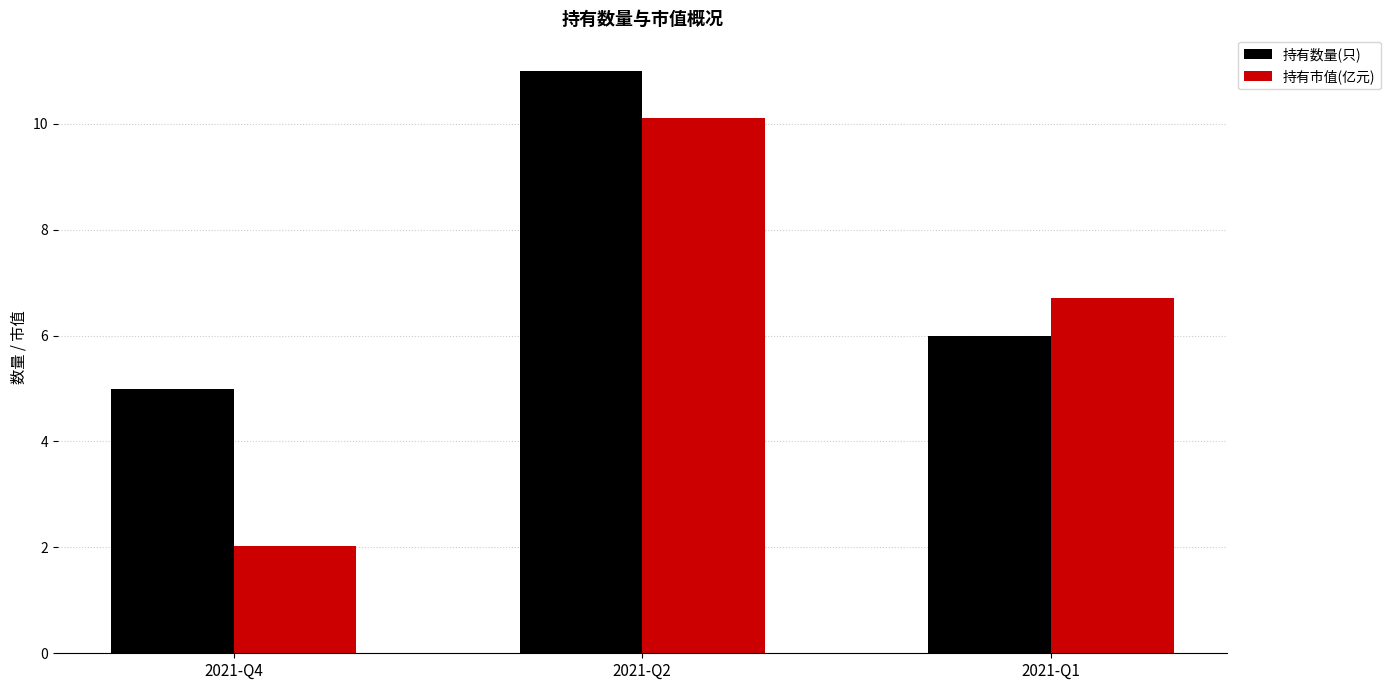

How many bars are there in total?

6